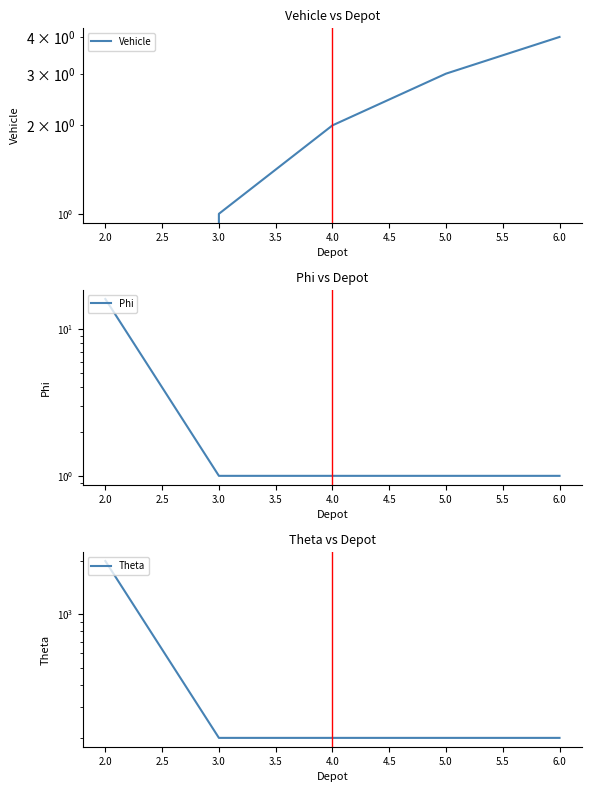

What is the average value of the Theta series?

560